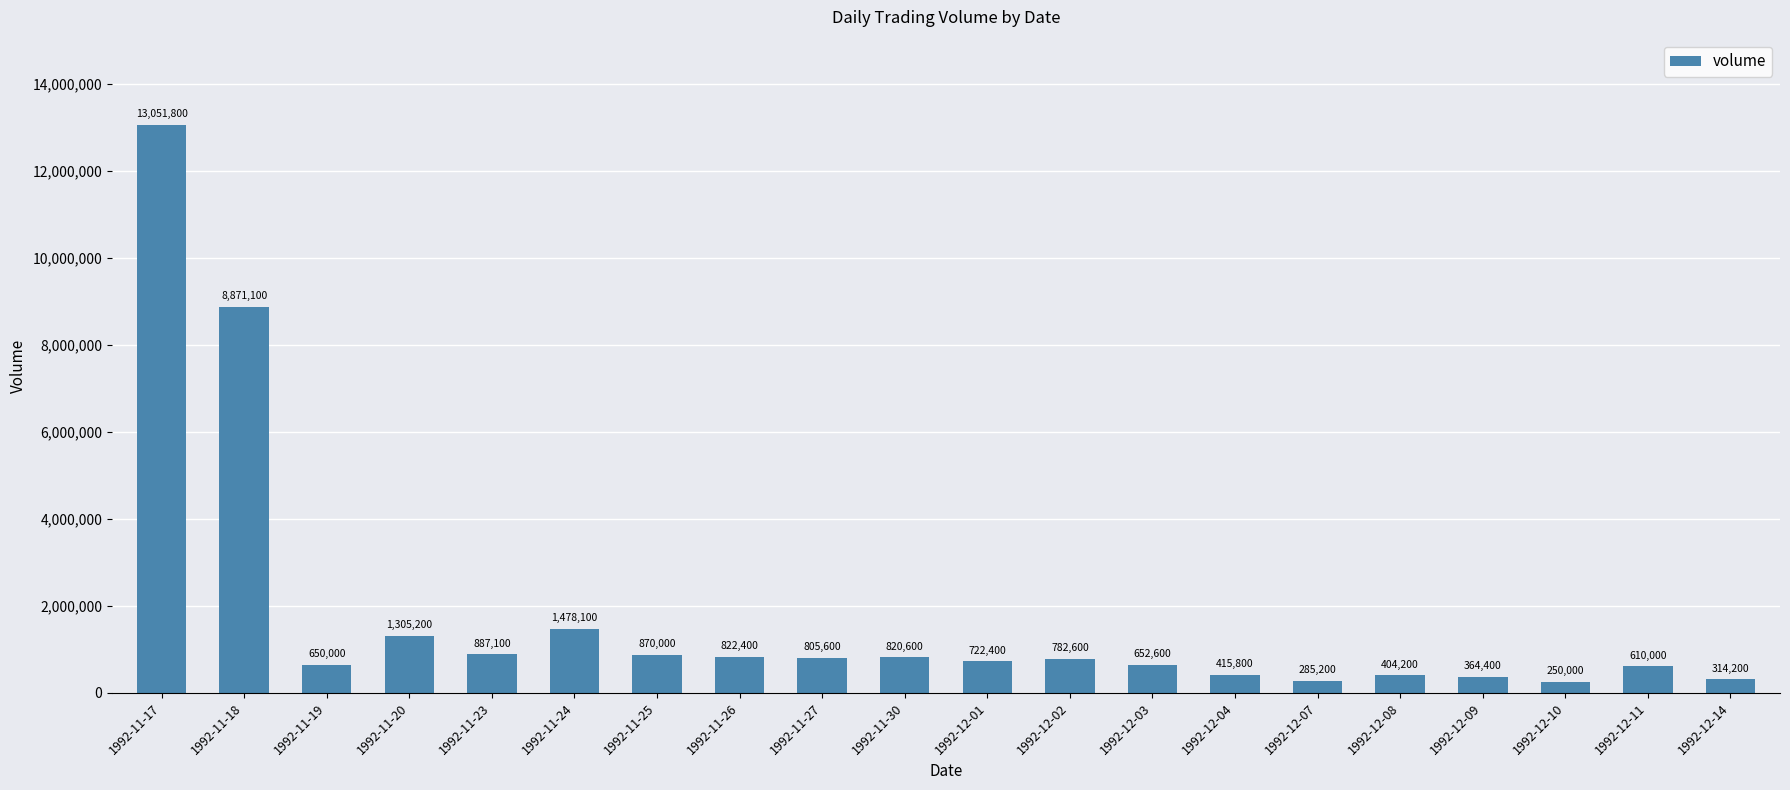

Which category has the lowest value across all series?

1992-12-10